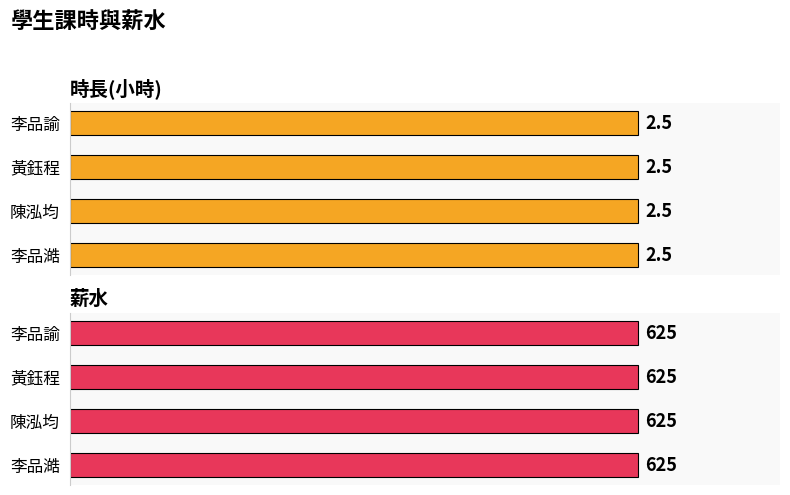

What is the minimum value for 時長(小時)?

2.5